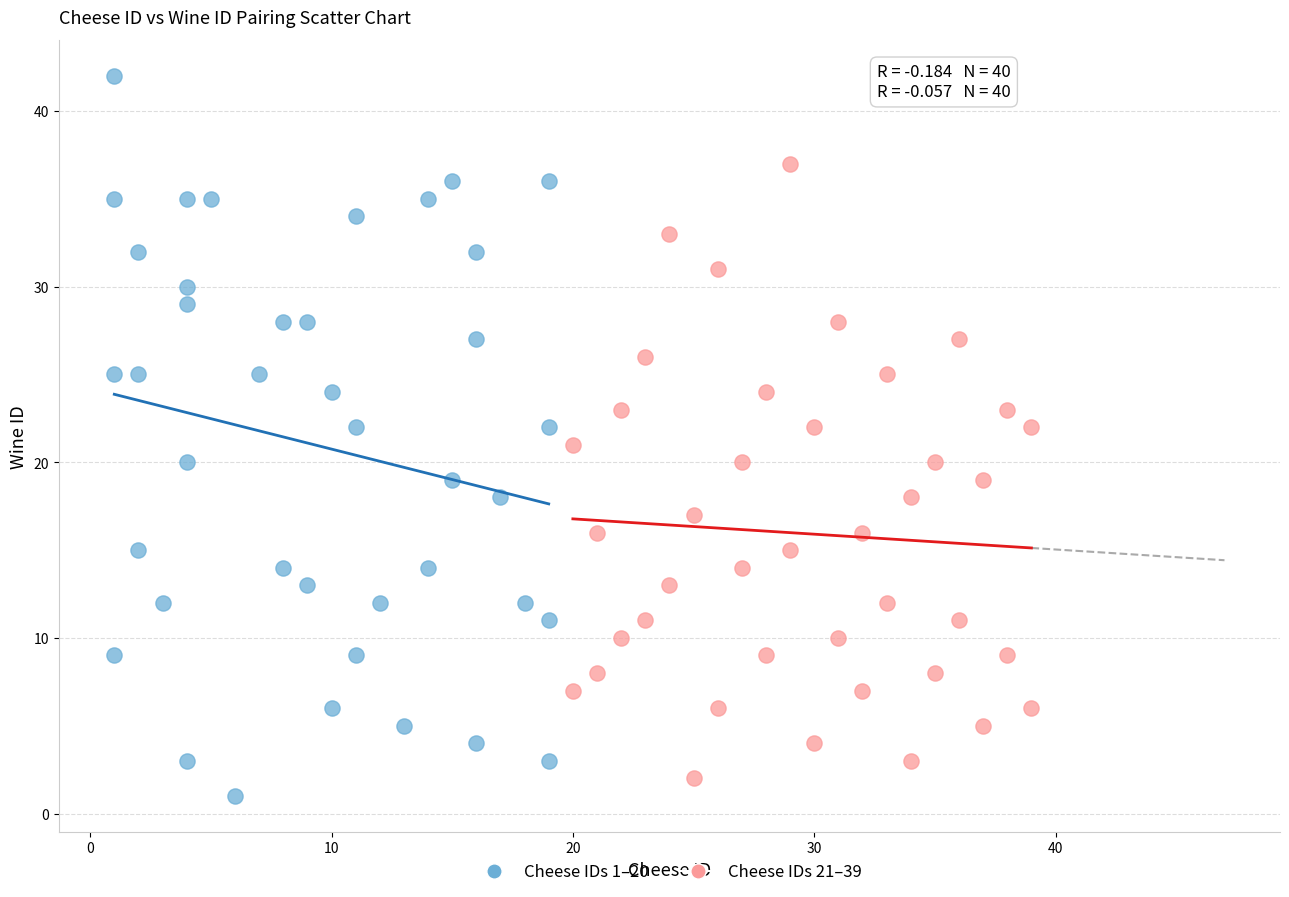

Which series has the widest spread of Y values?

Cheese IDs 1–20